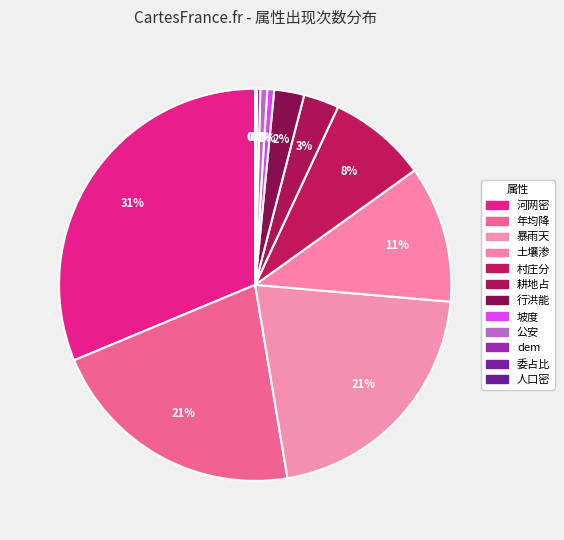

Which category has the smallest portion of the pie?

人口密